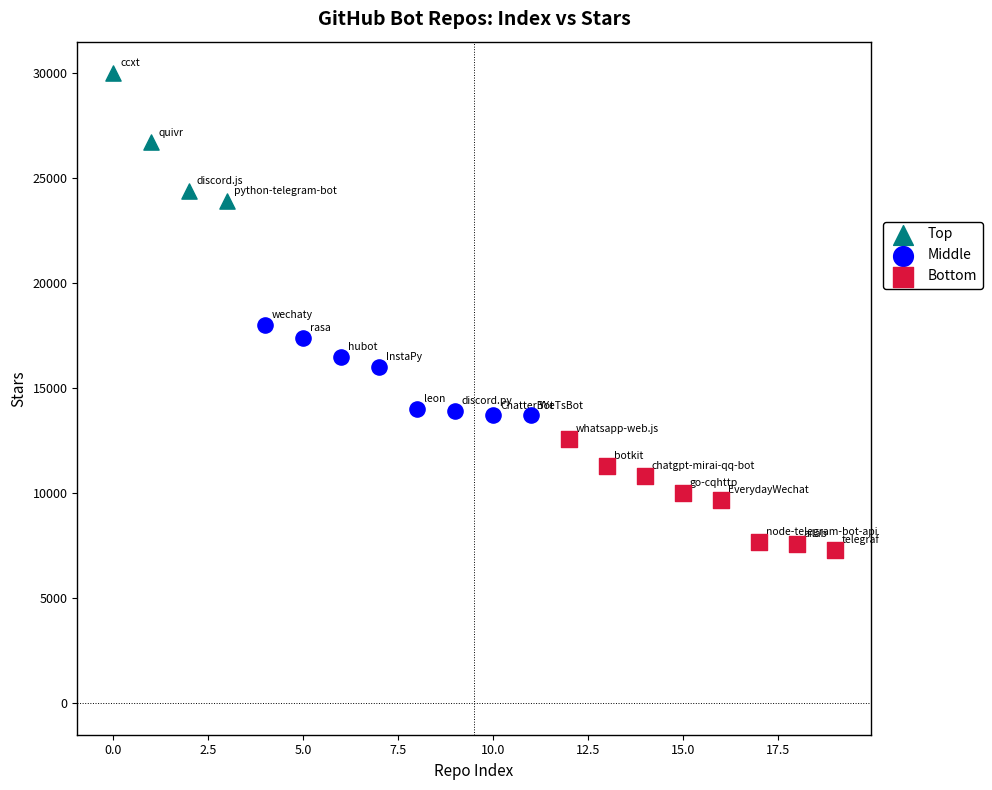

Which series reaches the minimum Y coordinate?

Bottom